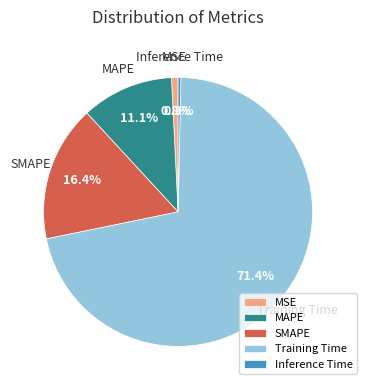

Is there a majority slice in this chart?

Yes